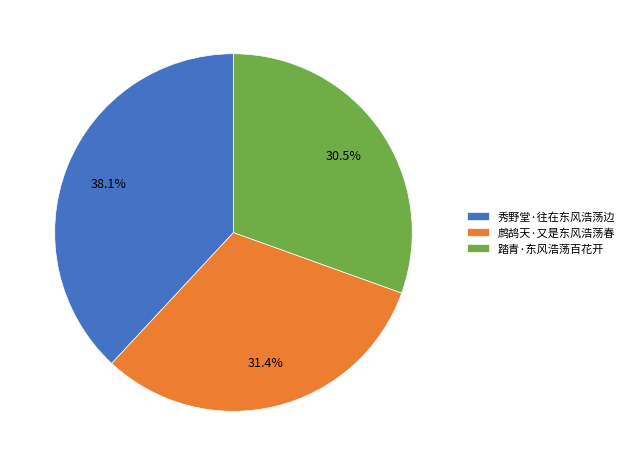

How much of the chart is everything except 踏青·东风浩荡百花开?

69.5%